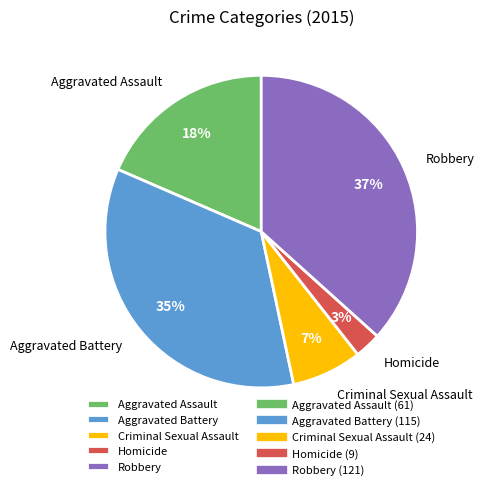

Which category has the smallest portion of the pie?

Homicide